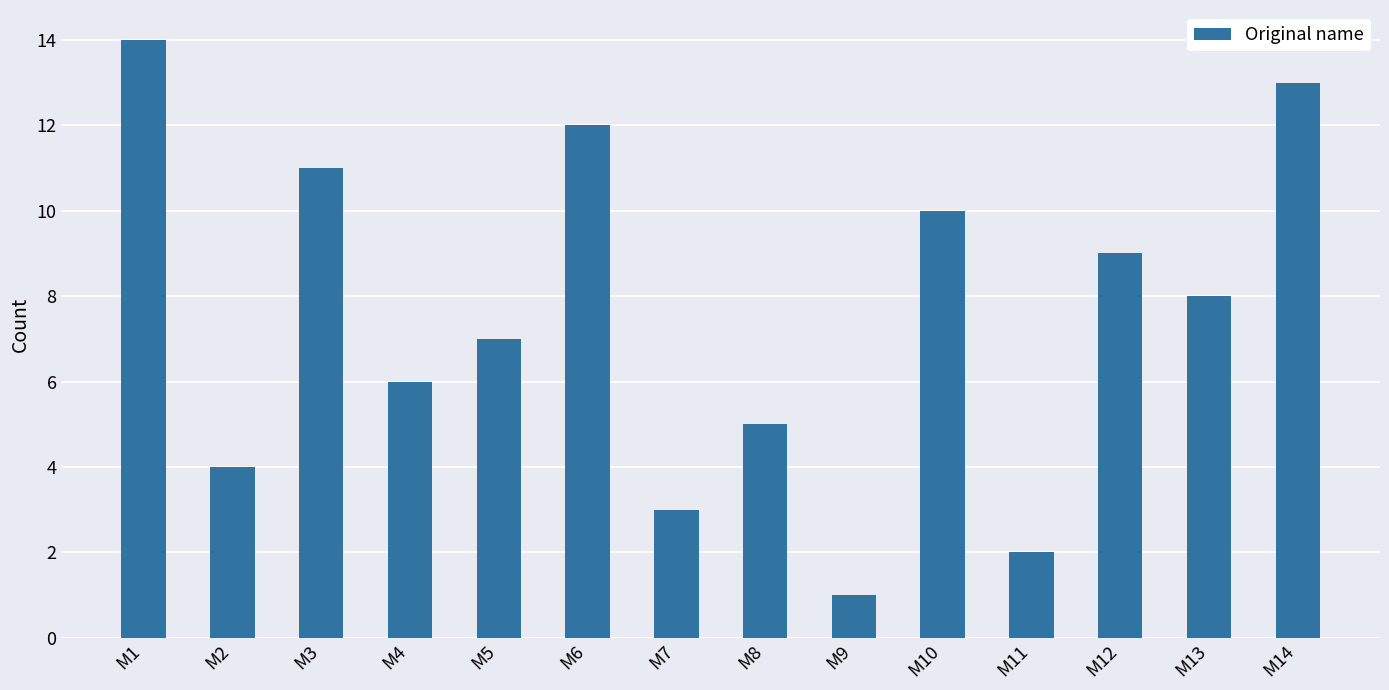

Reading right to left, list all the values displayed in this chart.

13	8	9	2	10	1	5	3	12	7	6	11	4	14